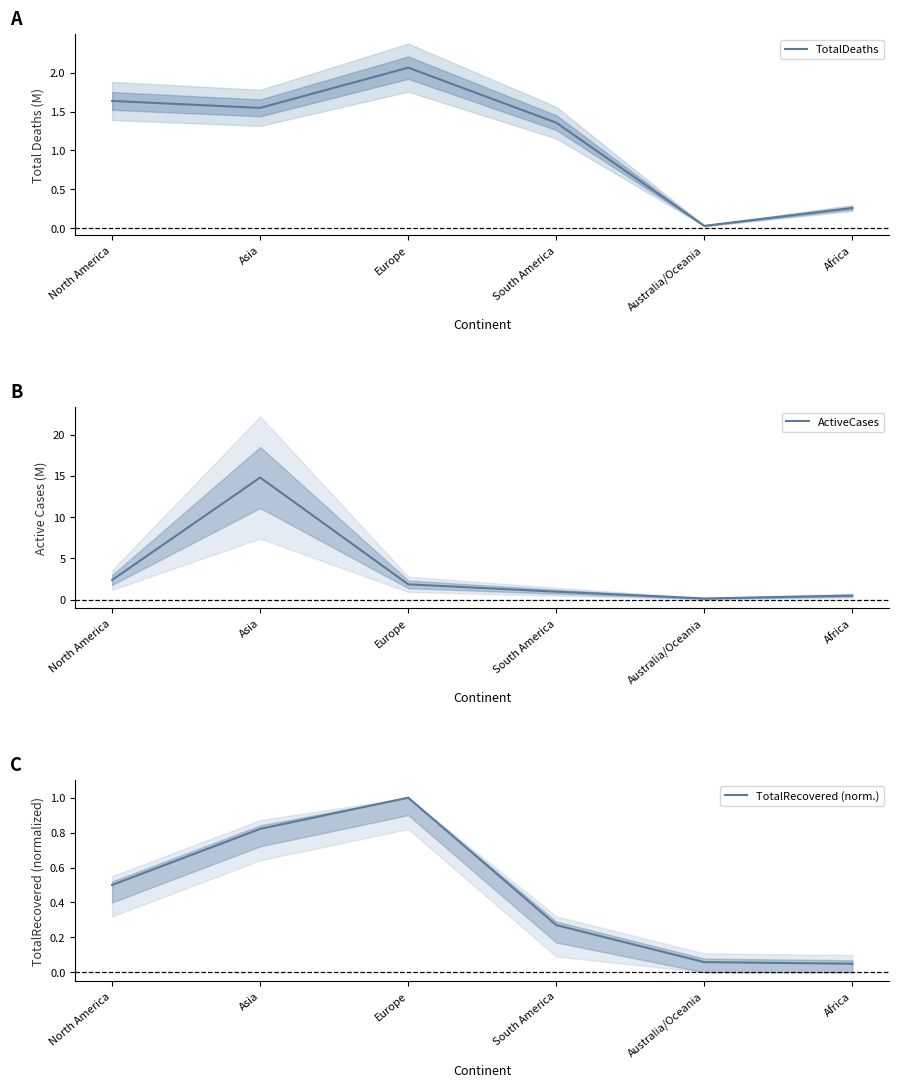

Which series changed the most between South America and Australia/Oceania?

TotalDeaths